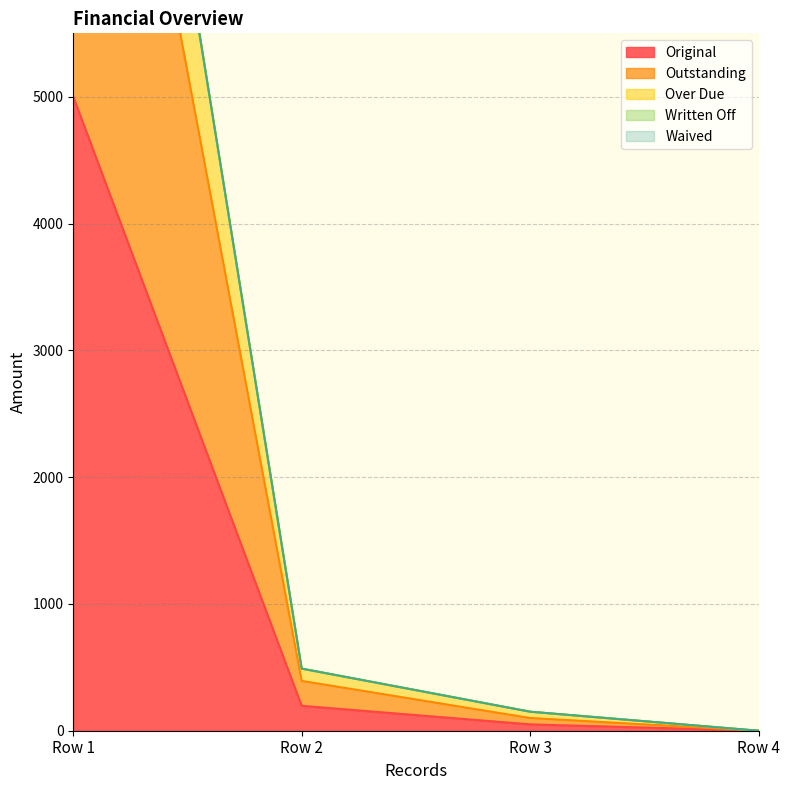

True or false: Original has more than 2 interior local peaks.

False